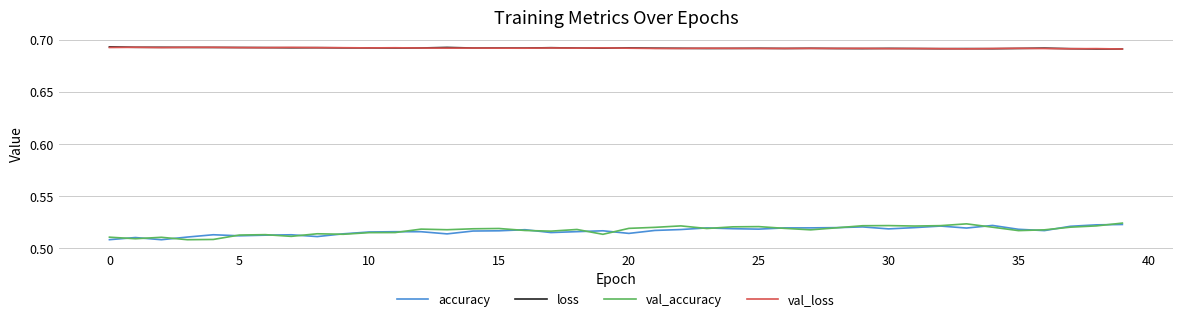

True or false: val_accuracy and val_loss intersect in this chart.

False